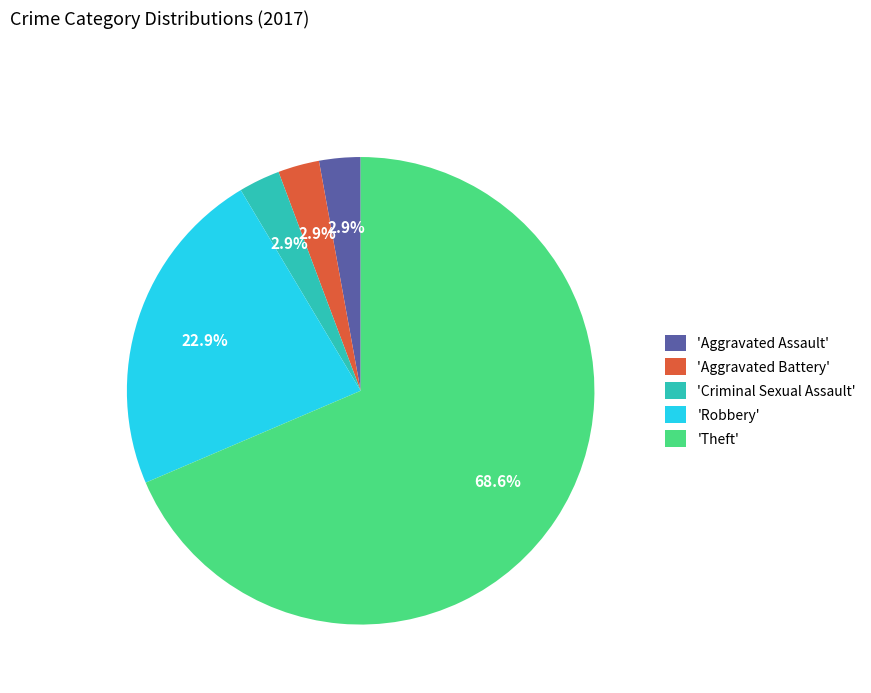

Which category has the biggest portion of the pie?

'Theft'